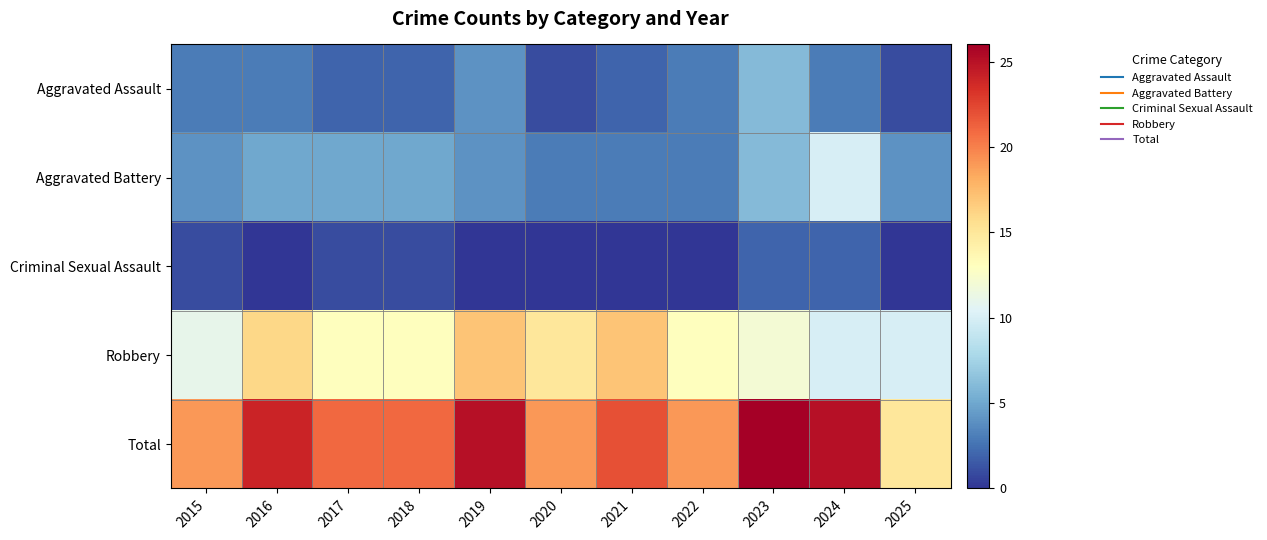

At 2022, list the series in order from largest to smallest.

Total, Robbery, Aggravated Assault, Aggravated Battery, Criminal Sexual Assault